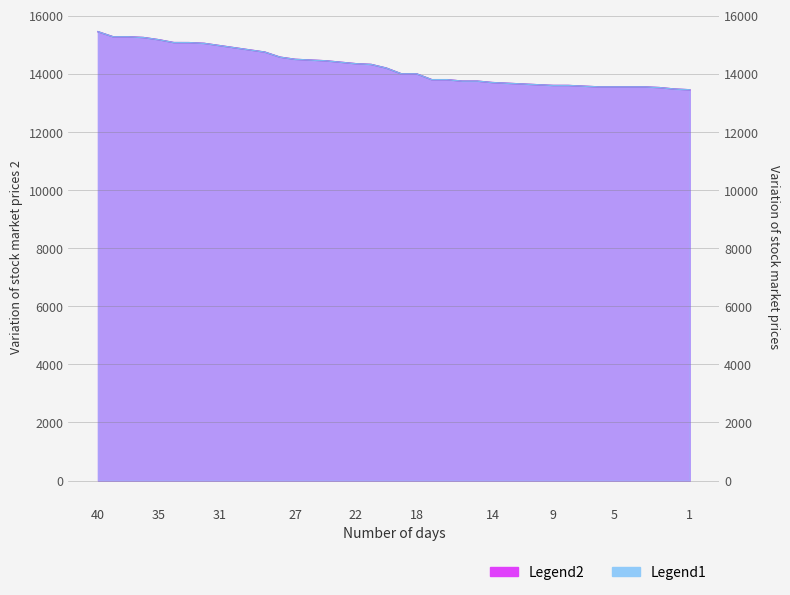

What is the difference between the maximum and second lowest values in the resBest series?

1973.0